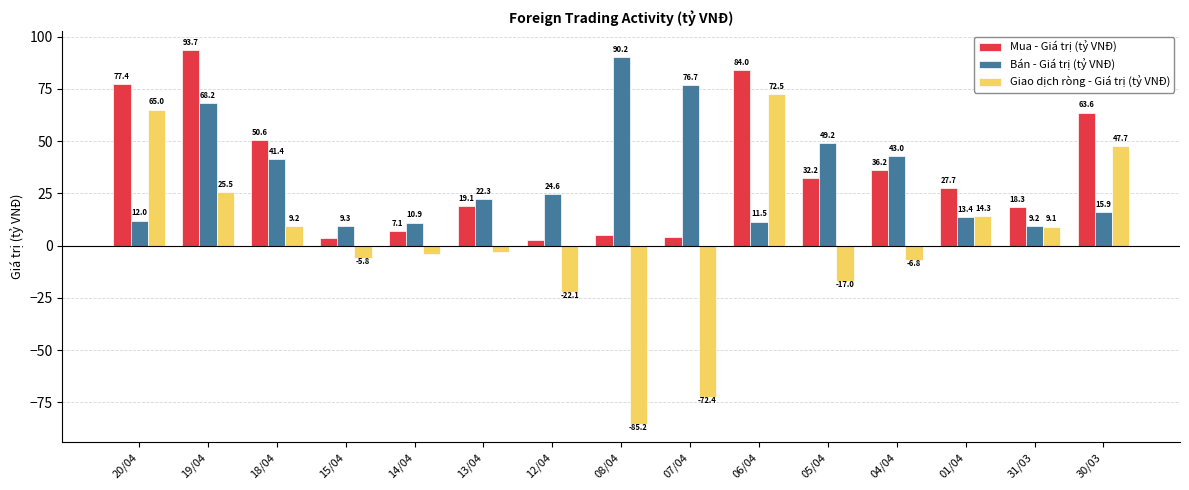

Which series has the largest range (max minus min)?

Giao dịch ròng - Giá trị (tỷ VNĐ)